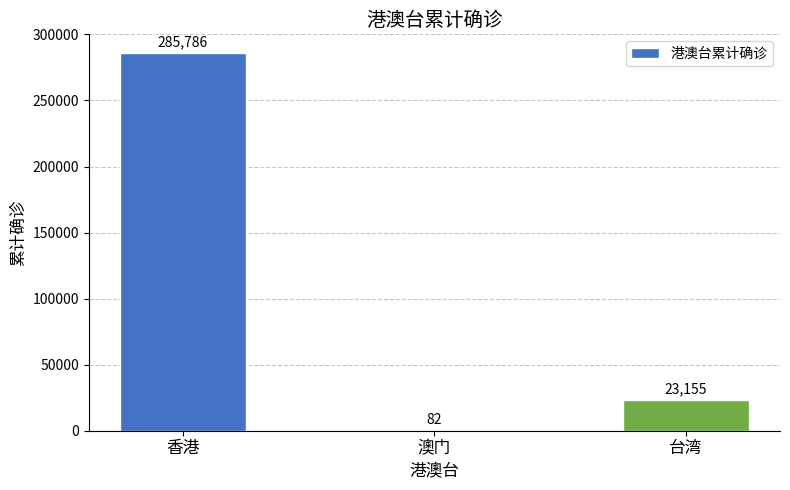

Which label corresponds to the largest value in the chart?

香港